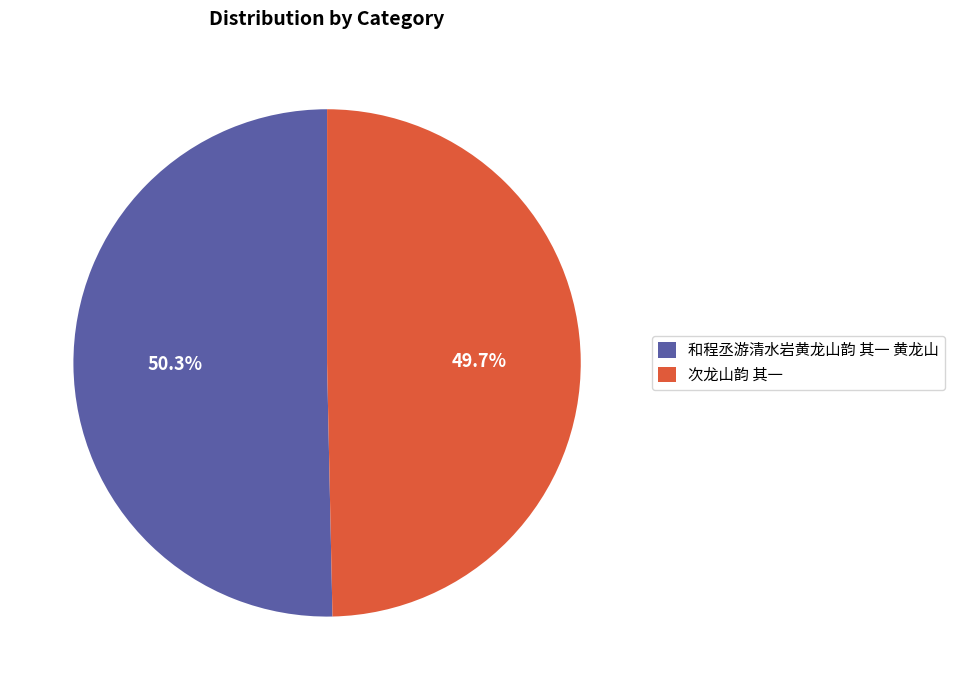

To the nearest percent, what is the combined percentage of 次龙山韵 其一 and 和程丞游清水岩黄龙山韵 其一 黄龙山?

100%